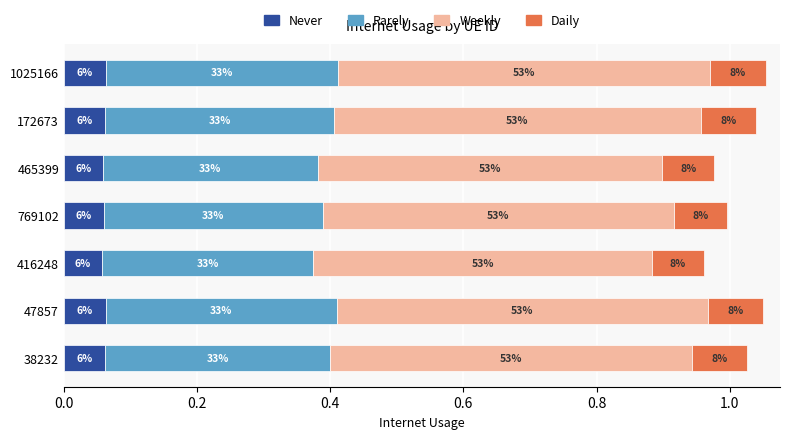

What are all the series names shown in the legend?

Never, Rarely, Weekly, Daily